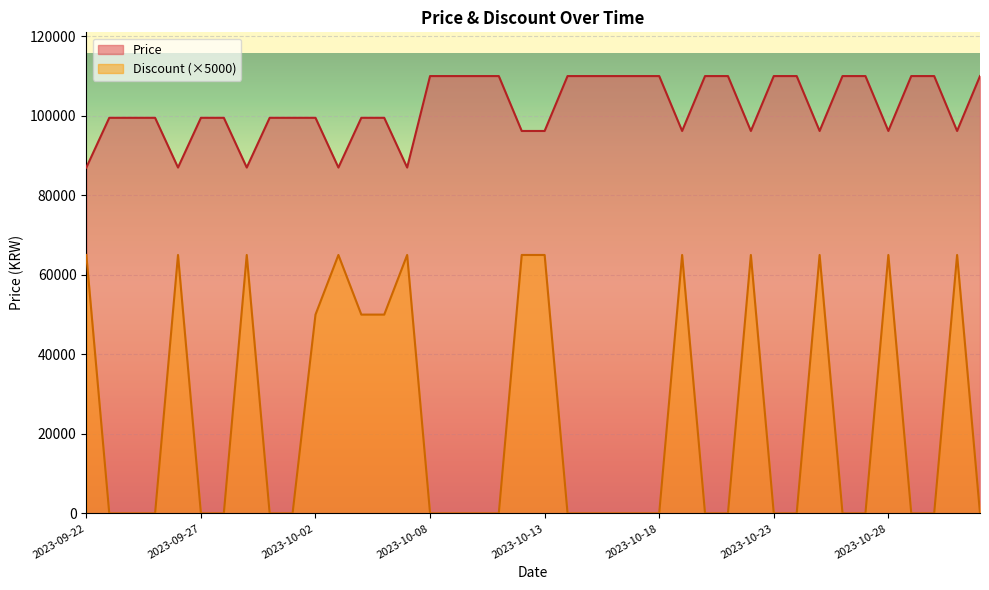

Is it true that Discount equals 36936 at 2023-10-25?

False